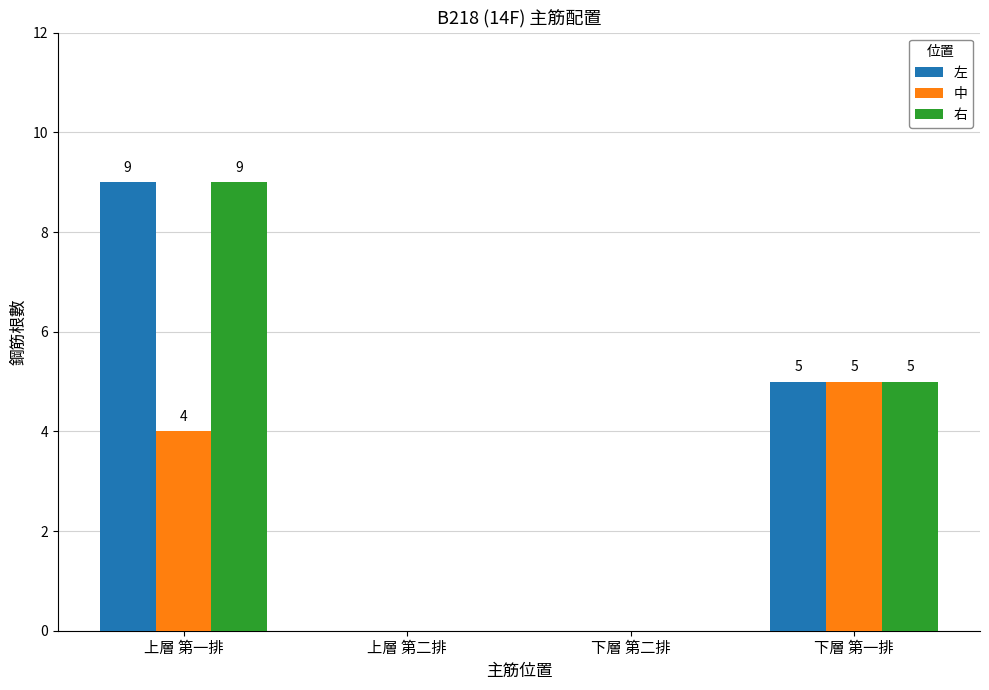

Reading left to right, list all the values displayed in this chart.

左: 9	0	0	5
中: 4	0	0	5
右: 9	0	0	5